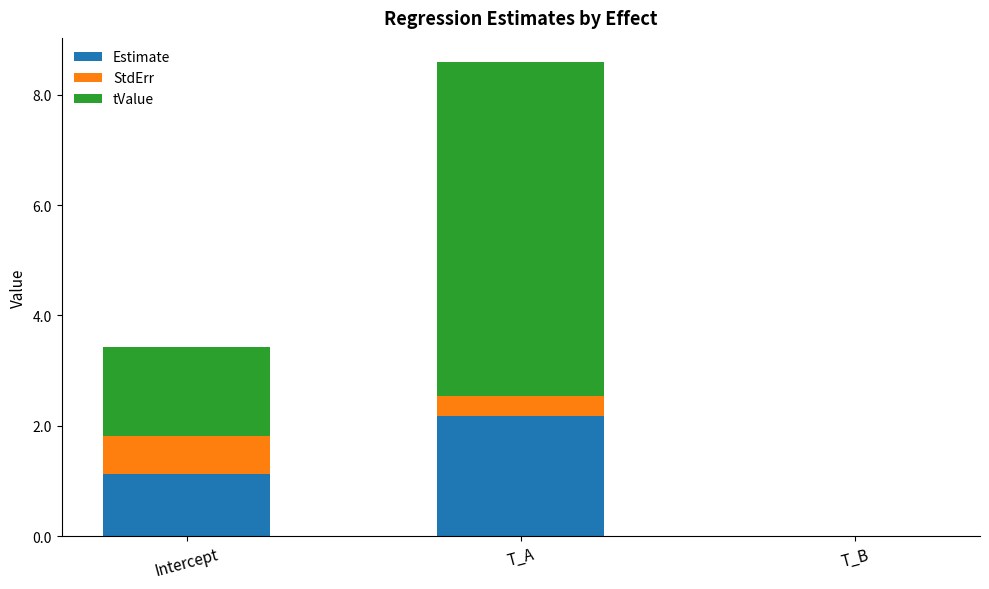

What value does the Estimate series have at T_A?

2.2